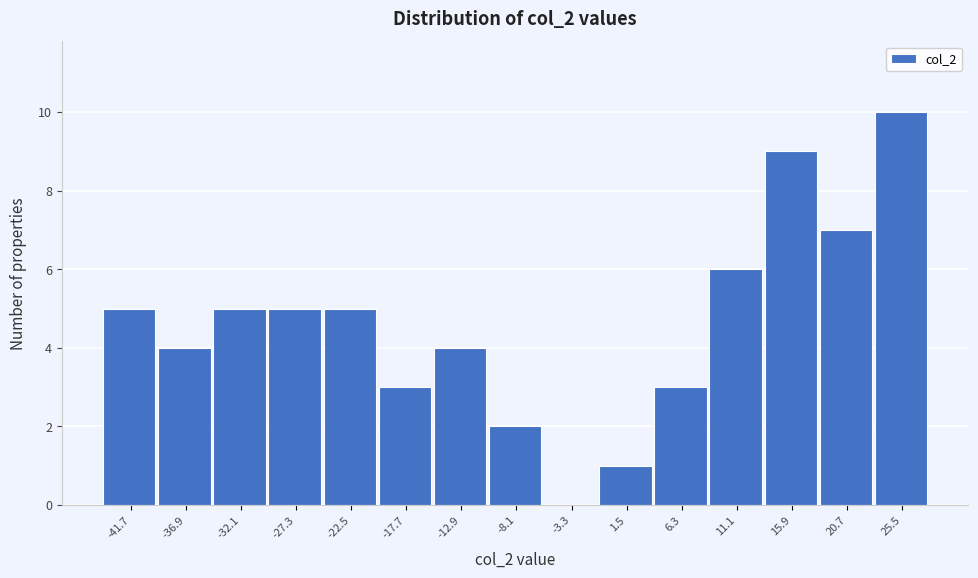

Reading left to right, what are all the values shown in this chart?

-41.7=5	-36.9=4	-32.1=5	-27.3=5	-22.5=5	-17.7=3	-12.9=4	-8.1=2	-3.3=0	1.5=1	6.3=3	11.1=6	15.9=9	20.7=7	25.5=10